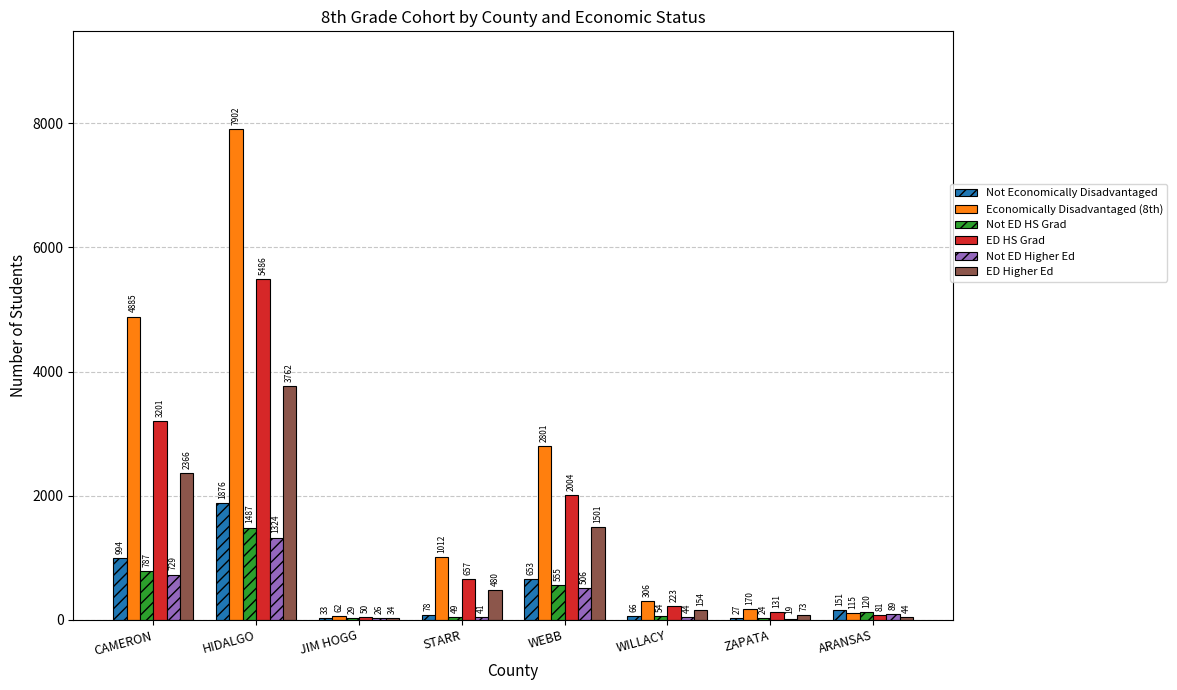

What is the sum of the Not ED HS Grad values at STARR and JIM HOGG?

78